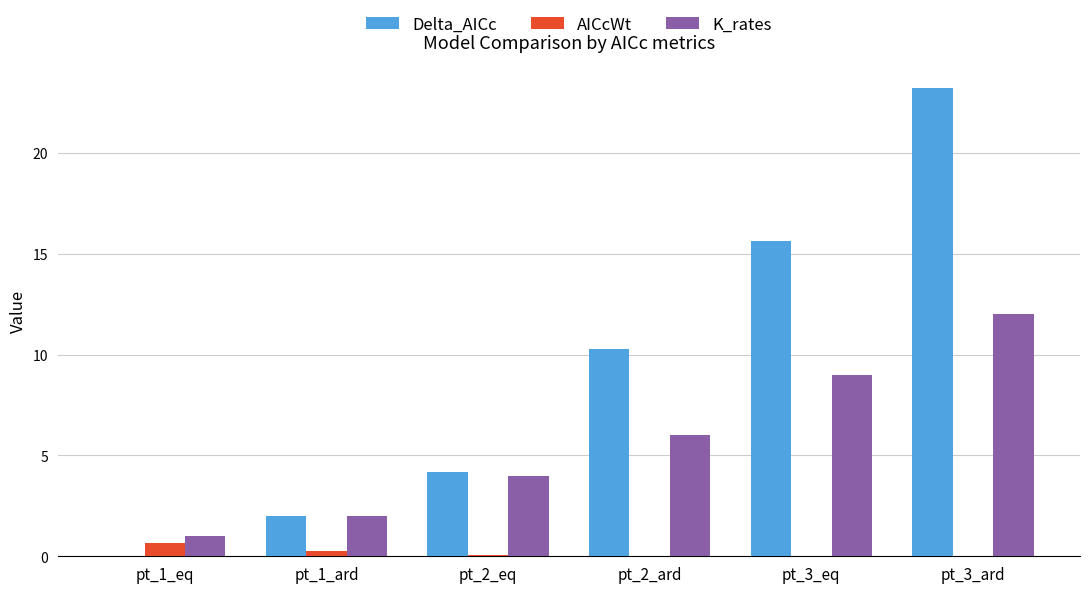

At which category is the sum across all series the highest?

pt_3_ard